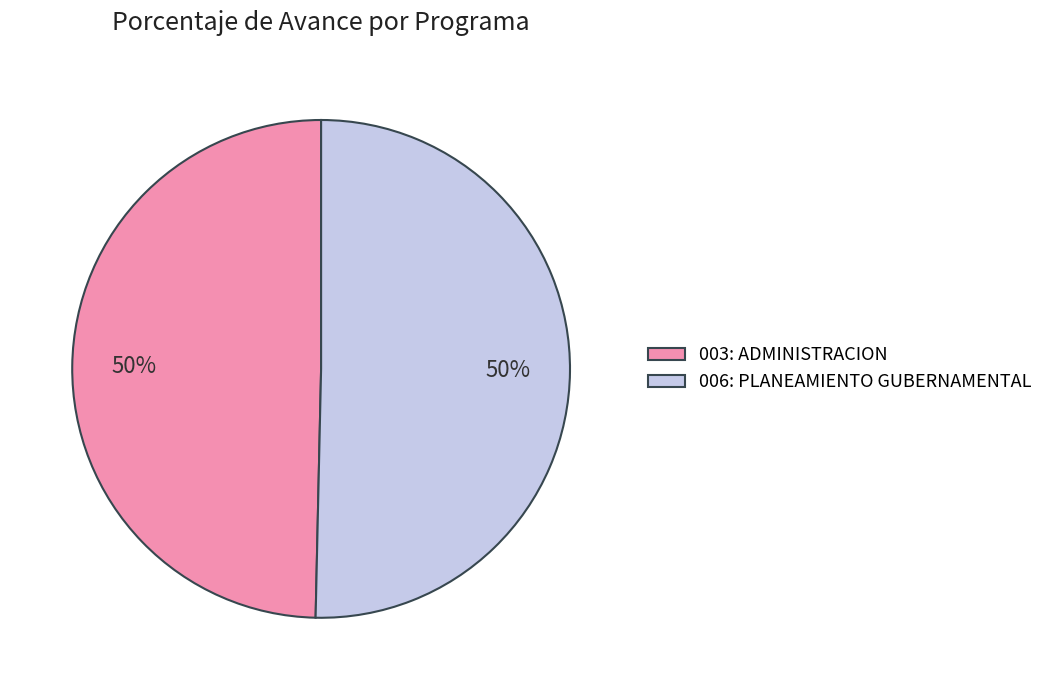

What percentage is the 003: ADMINISTRACION slice, to the nearest percent?

50%